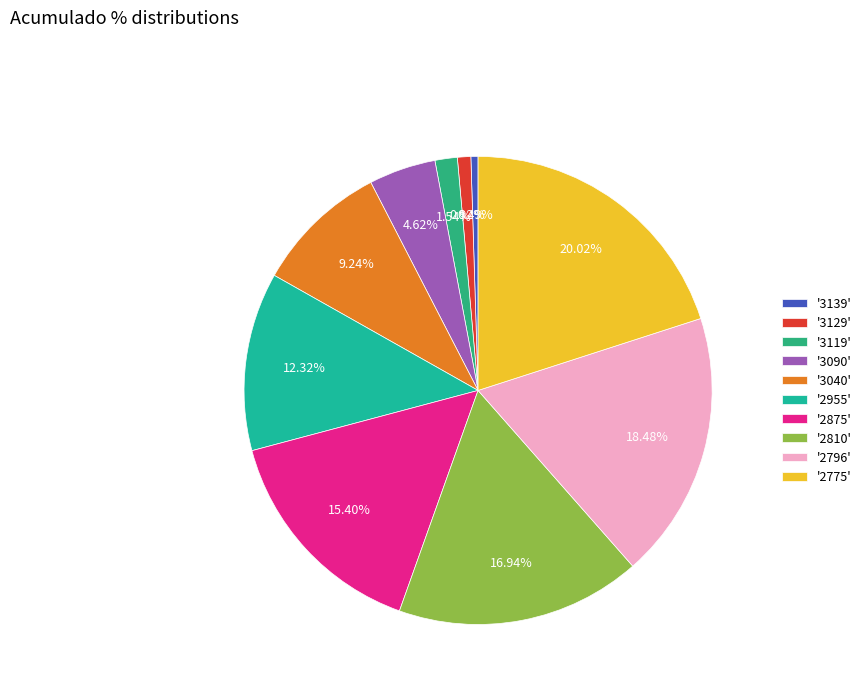

What is the largest slice in the pie chart?

'2775'